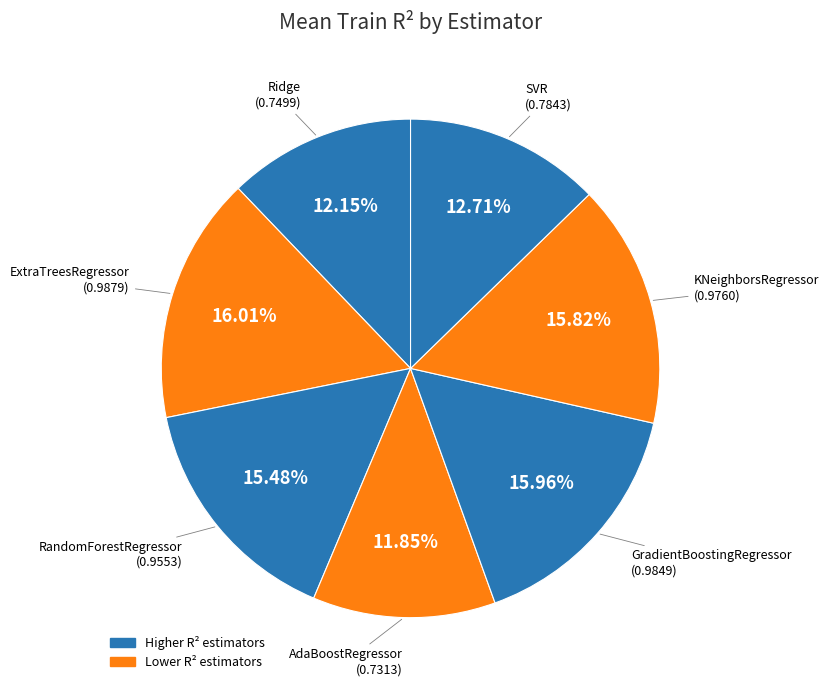

Count the number of slices in the pie.

7